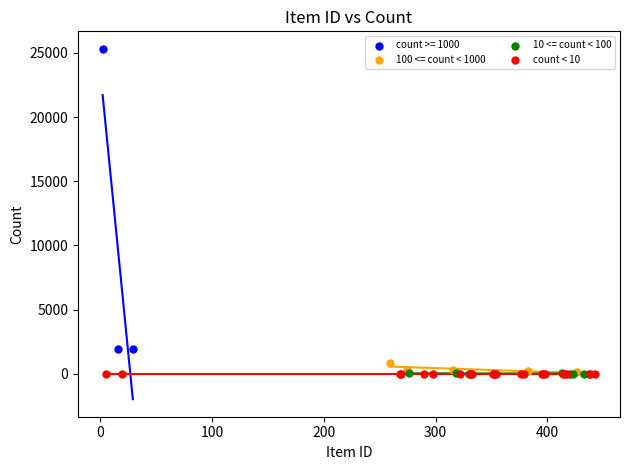

Which series has the largest Y range (max minus min)?

count >= 1000